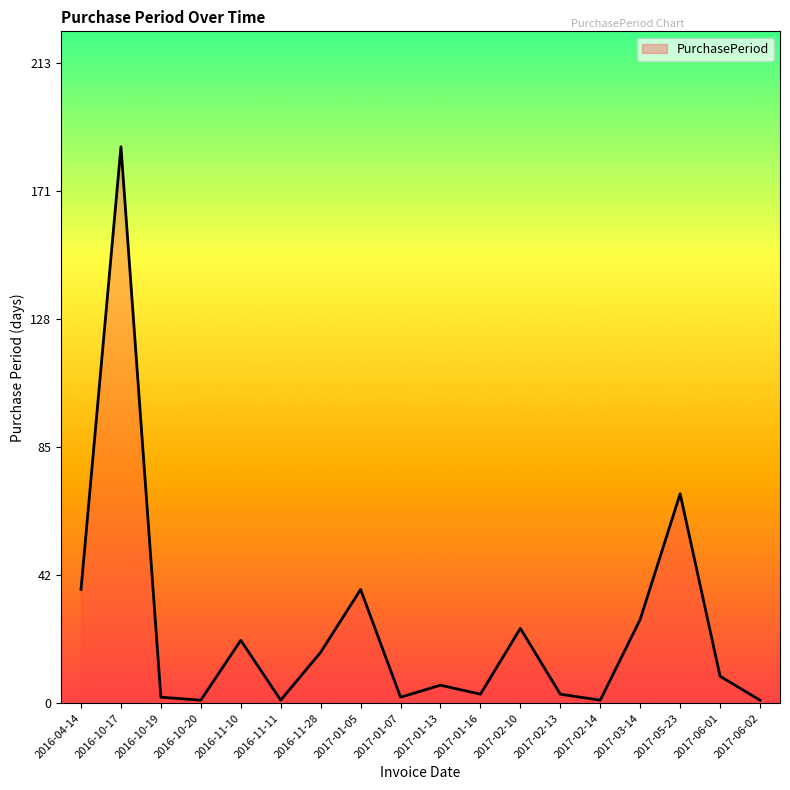

At which label is the value closest to 93?

2017-05-23